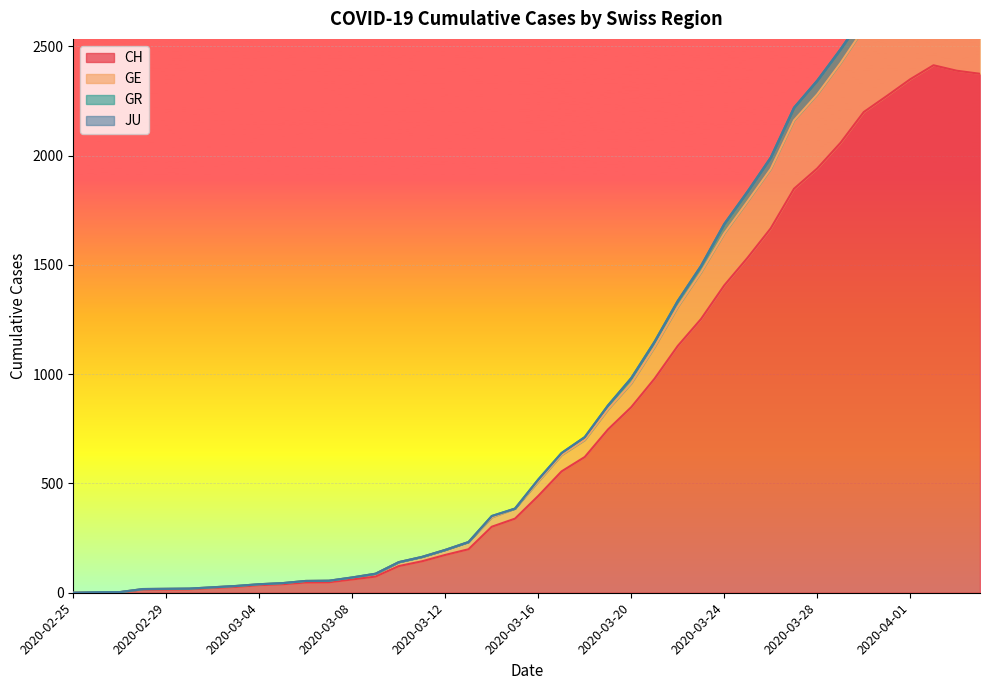

True or false: GE has more than 1 points higher than both neighbors.

False